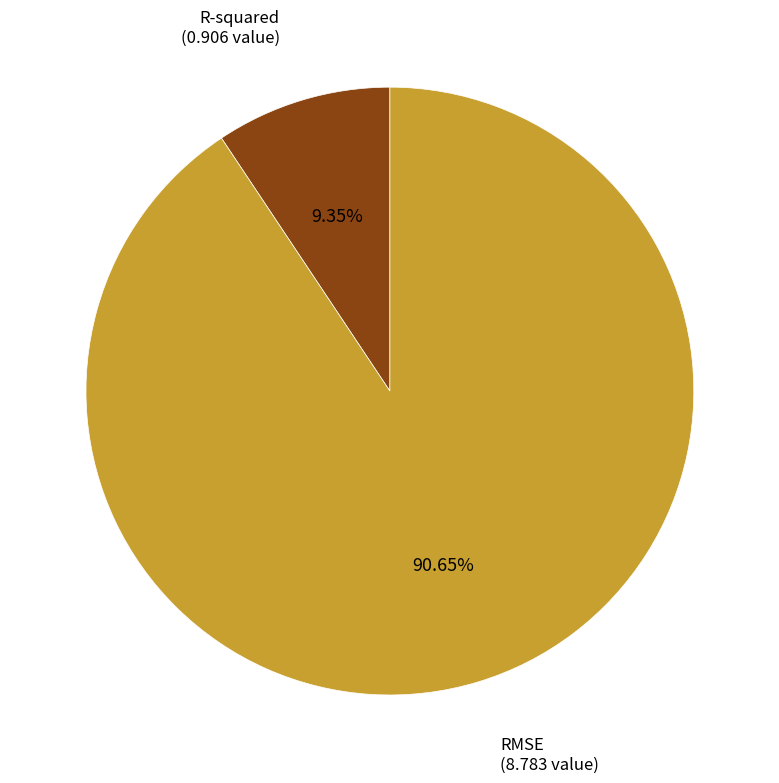

Is there any slice that represents more than half of the pie?

Yes